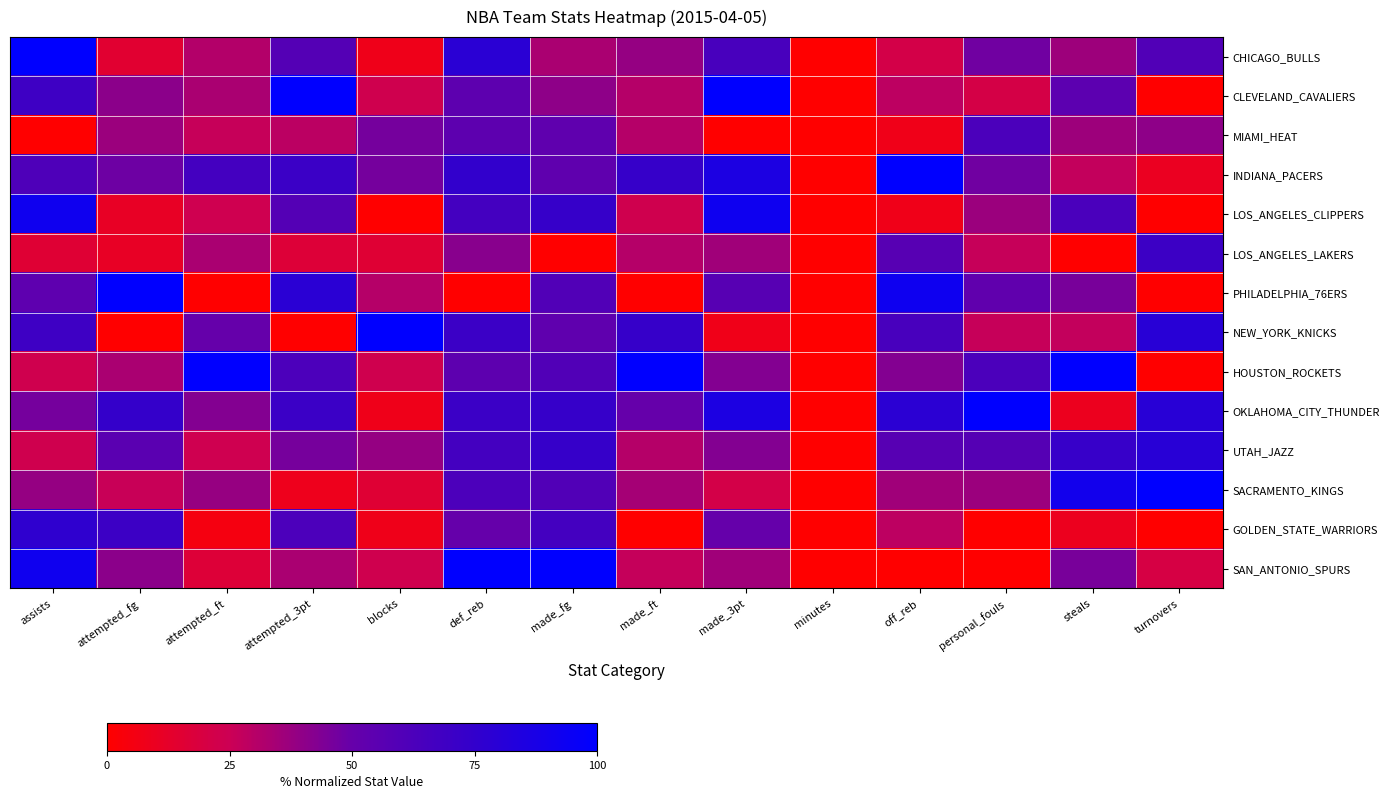

What is the total value across all series at attempted_3pt?

695.8